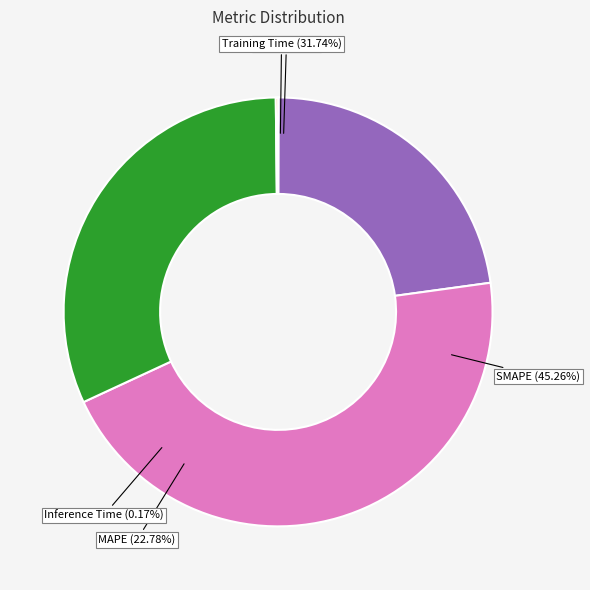

Rank the categories by value from lowest to highest.

MSE, Inference Time, MAPE, Training Time, SMAPE